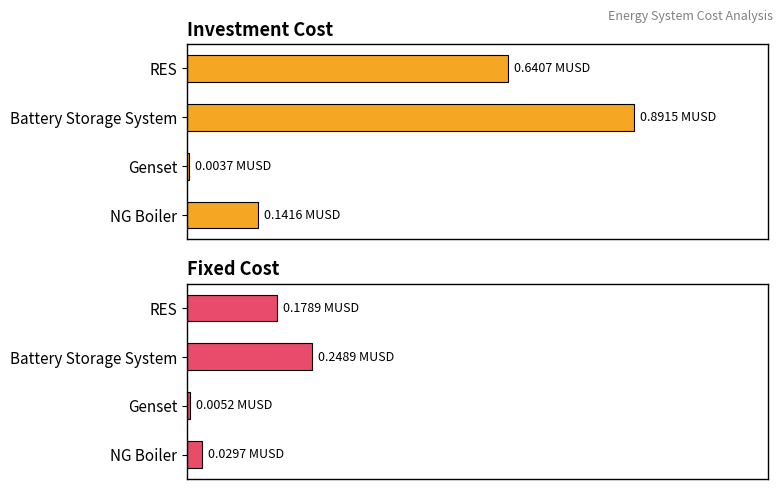

List the series in order of their peak value, highest first.

Investment Cost, Fixed Cost